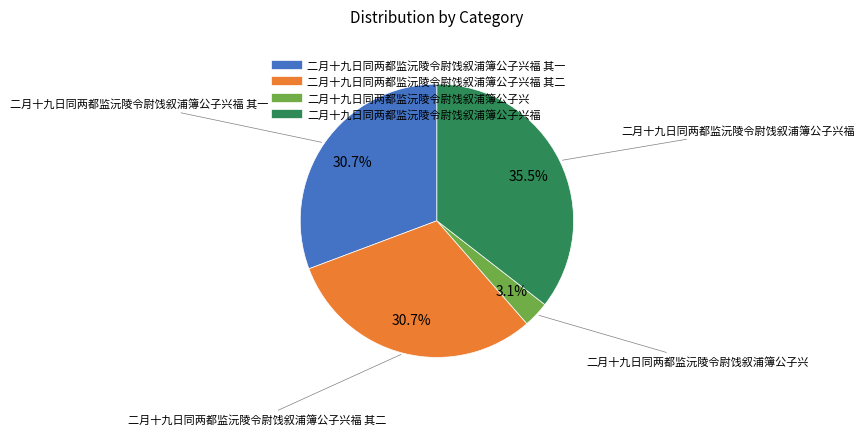

Is there any slice that represents more than half of the pie?

No